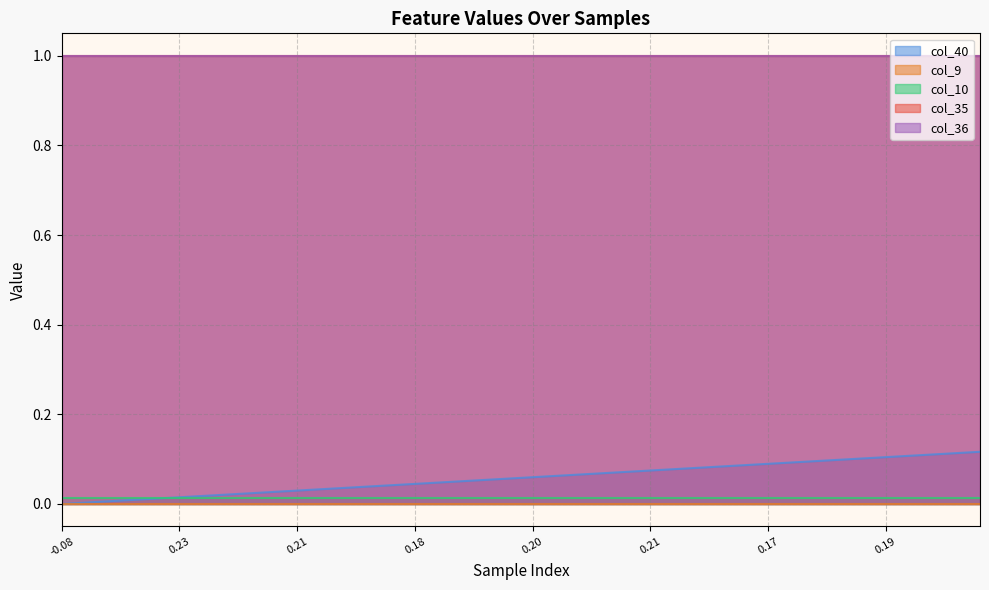

What is the total value across all series at 21?

2.1